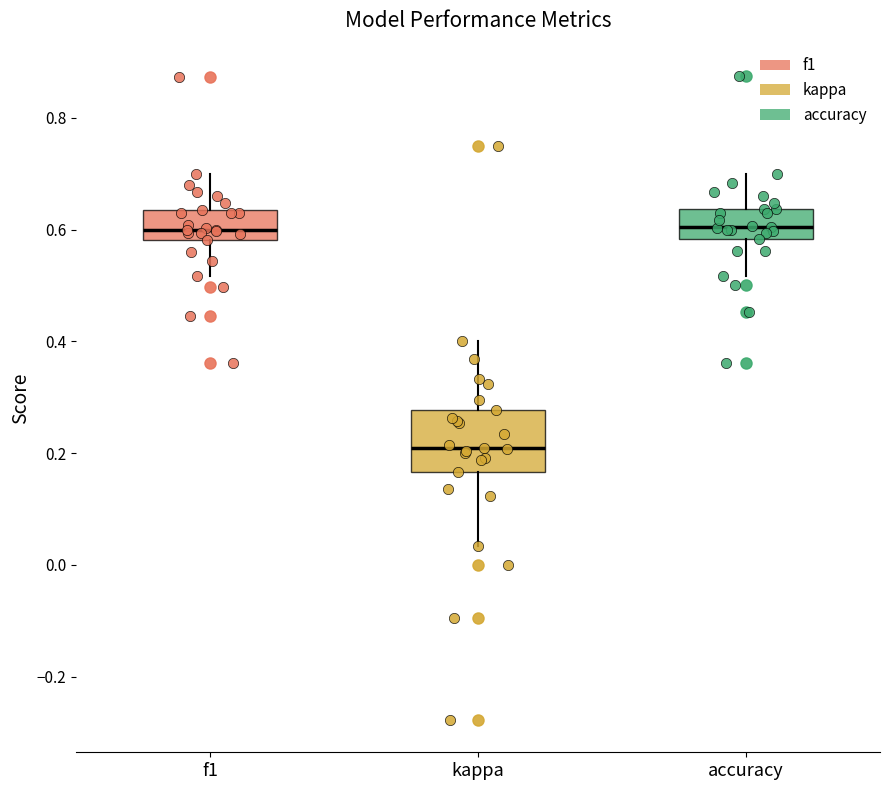

Where does the median line of the box for f1 sit on the y-axis? The values are not printed on the chart, so give them approximately, as read against the axis.

0.60